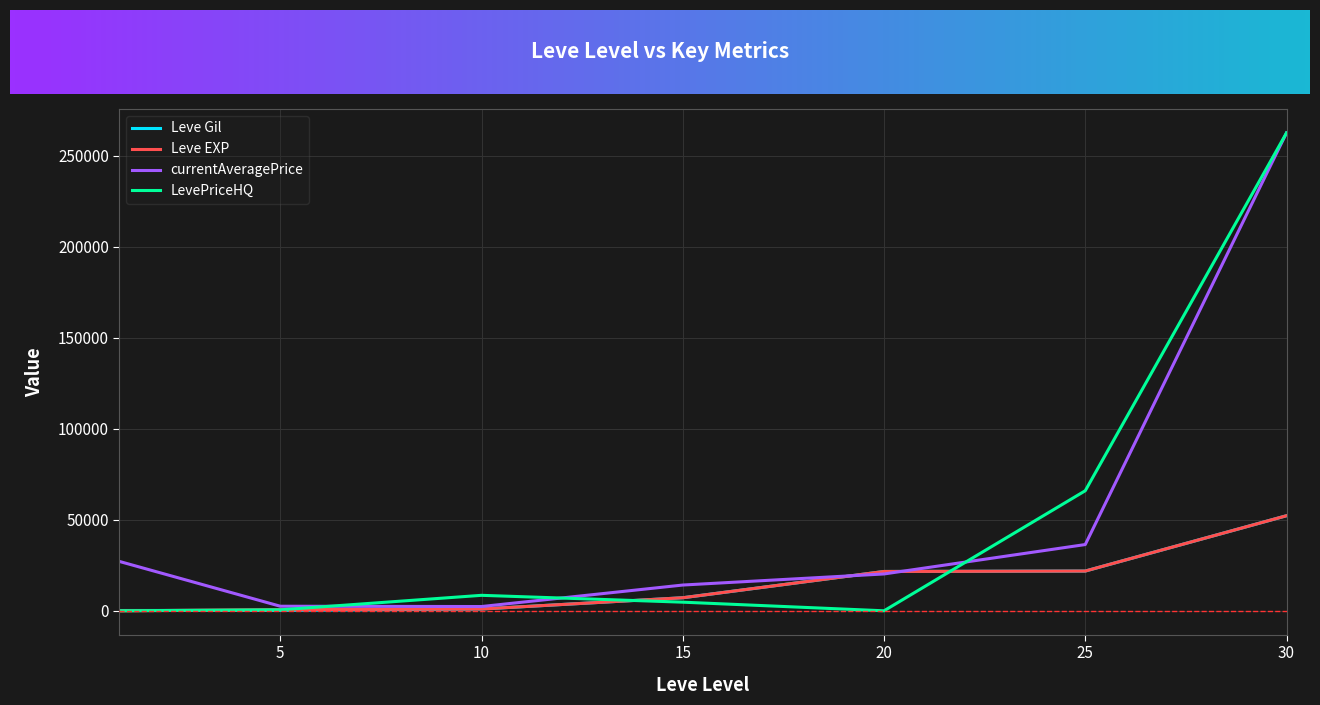

What is the greatest value displayed?

262500.0